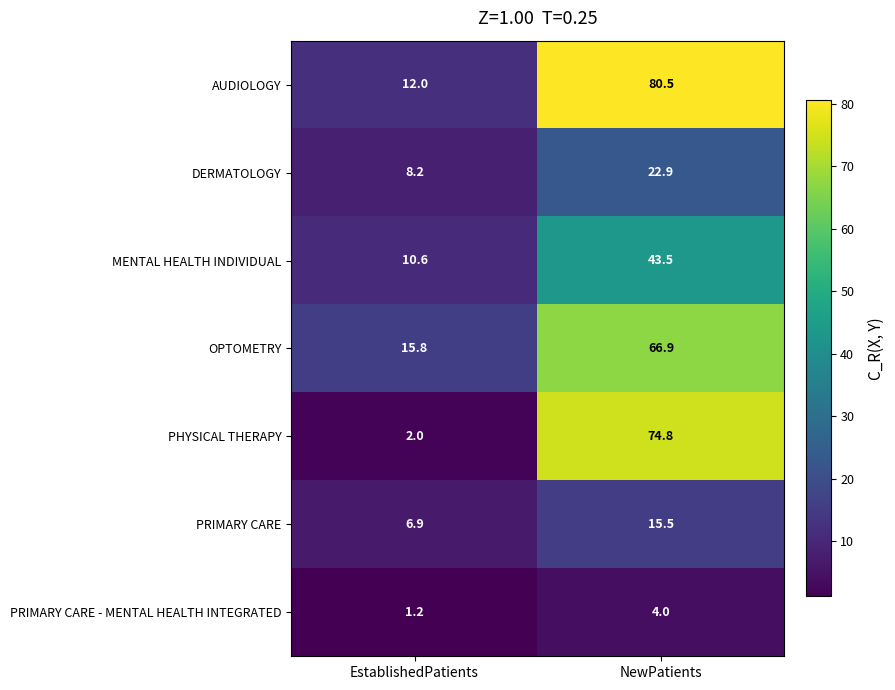

Rank the series by their maximum value, from lowest to highest.

PRIMARY CARE - MENTAL HEALTH INTEGRATED, PRIMARY CARE, DERMATOLOGY, MENTAL HEALTH INDIVIDUAL, OPTOMETRY, PHYSICAL THERAPY, AUDIOLOGY